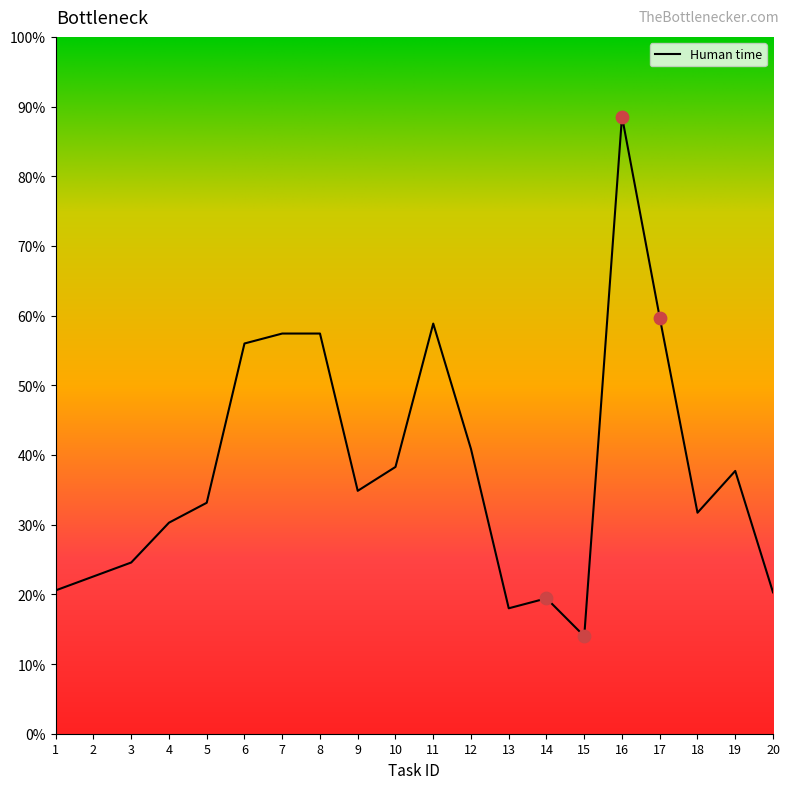

Between 16 and 19, which is larger?

16